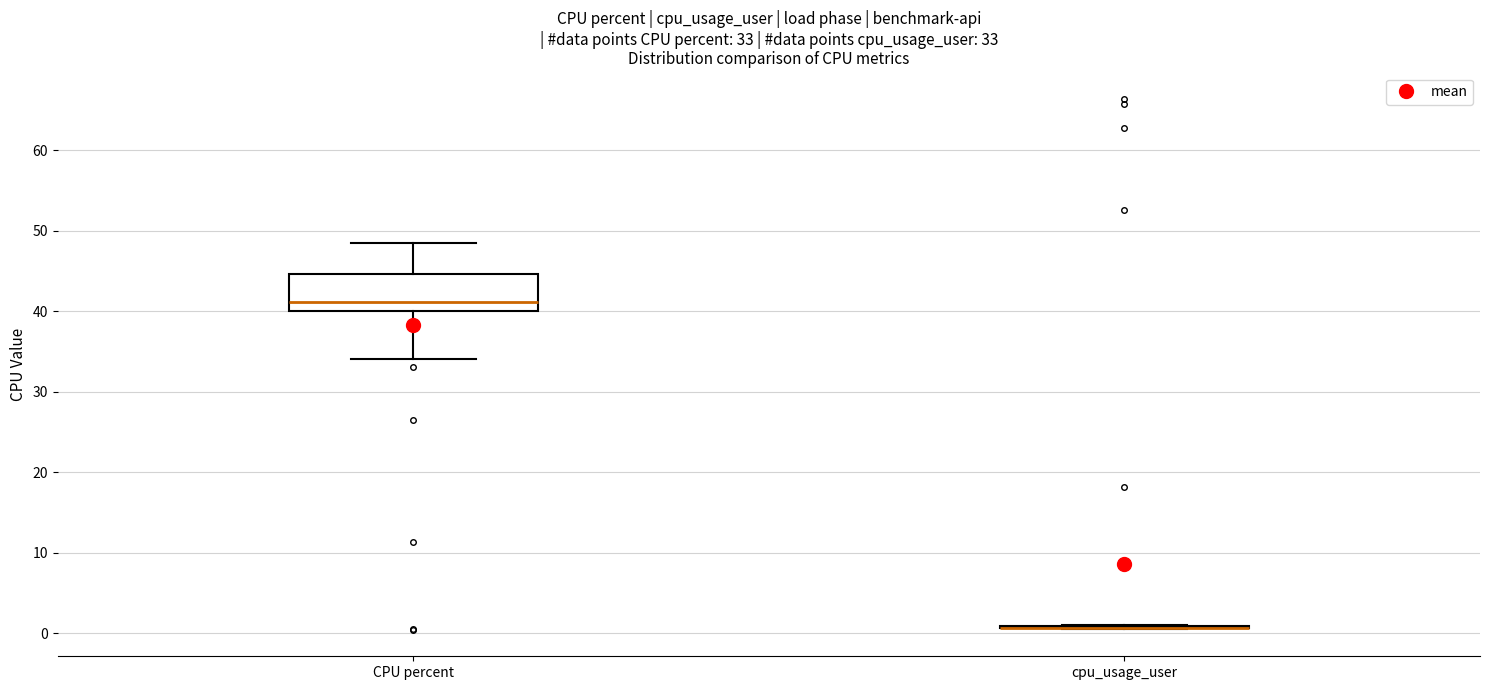

Comparing the boxes themselves (not the whiskers), which one is the tallest?

CPU percent